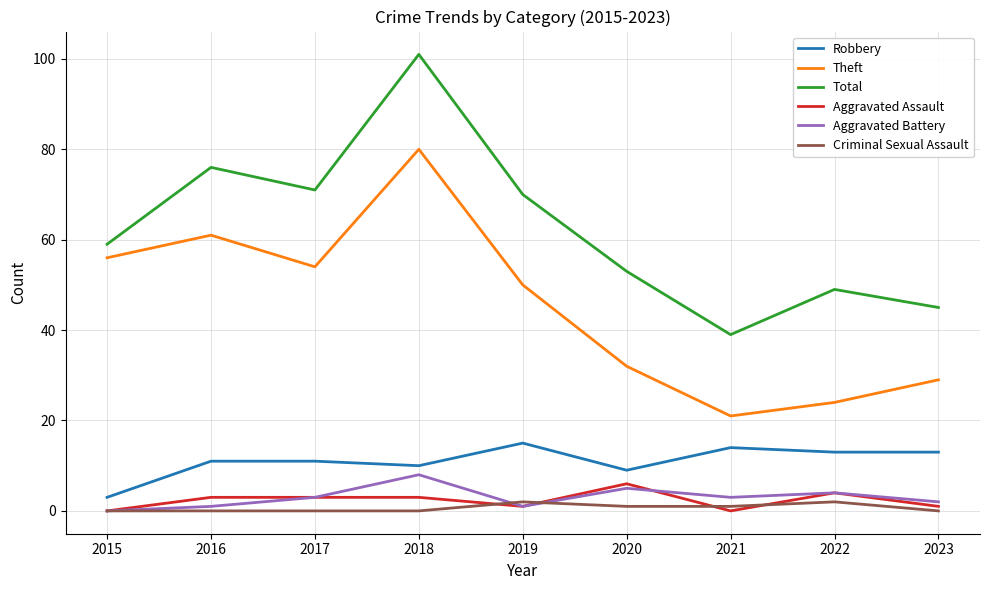

True or false: Total has a value of 182 at 2018.

False